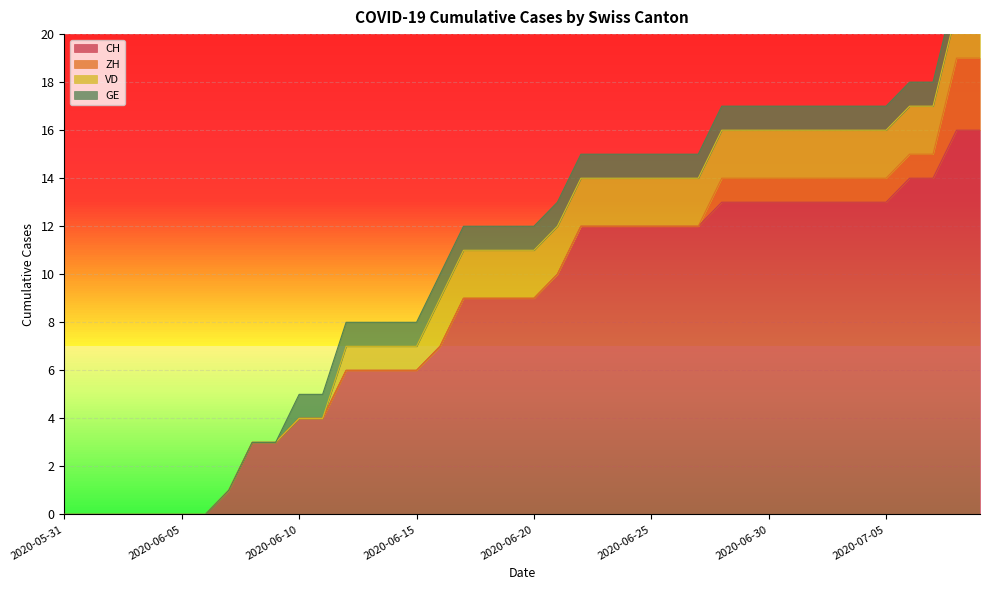

At how many categories does at least one series exceed 7?

23